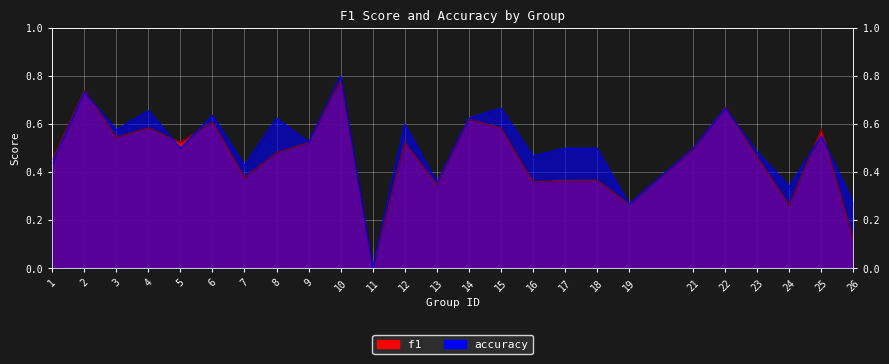

What is the spread (max minus min) of values at 16?

0.1